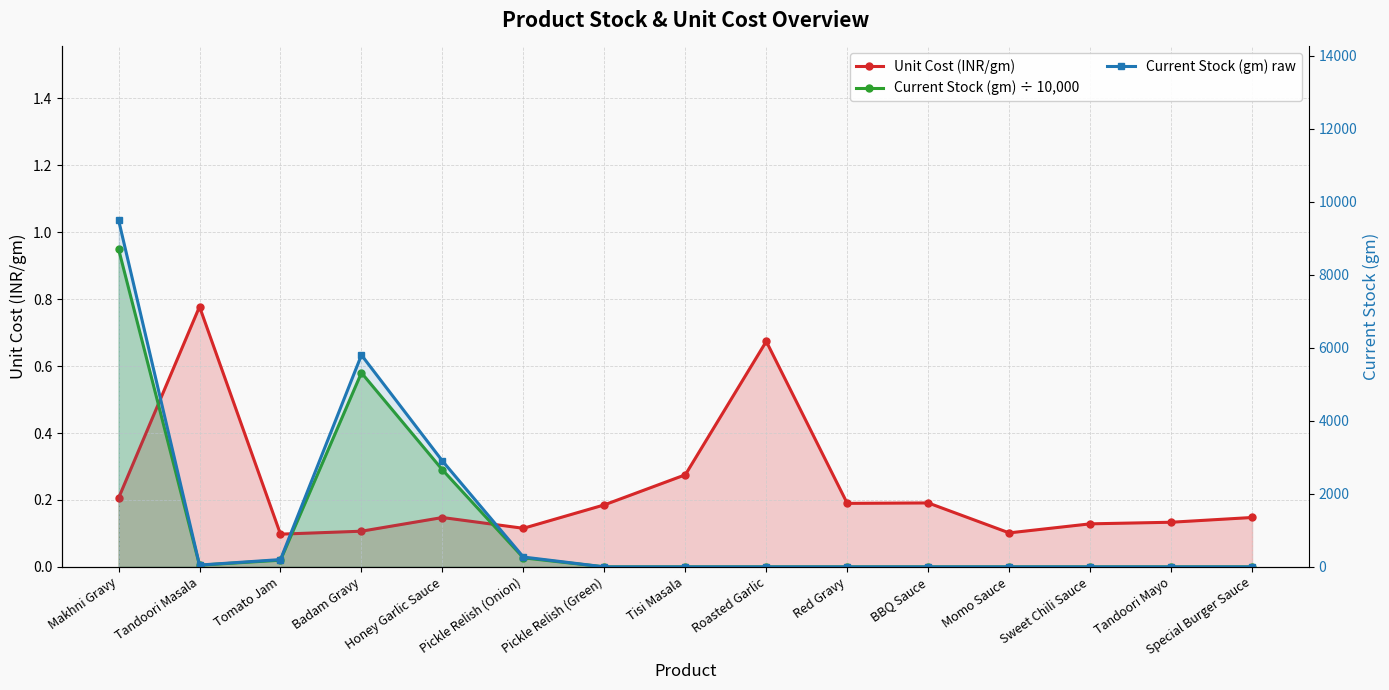

Count the number of data series in this chart.

3